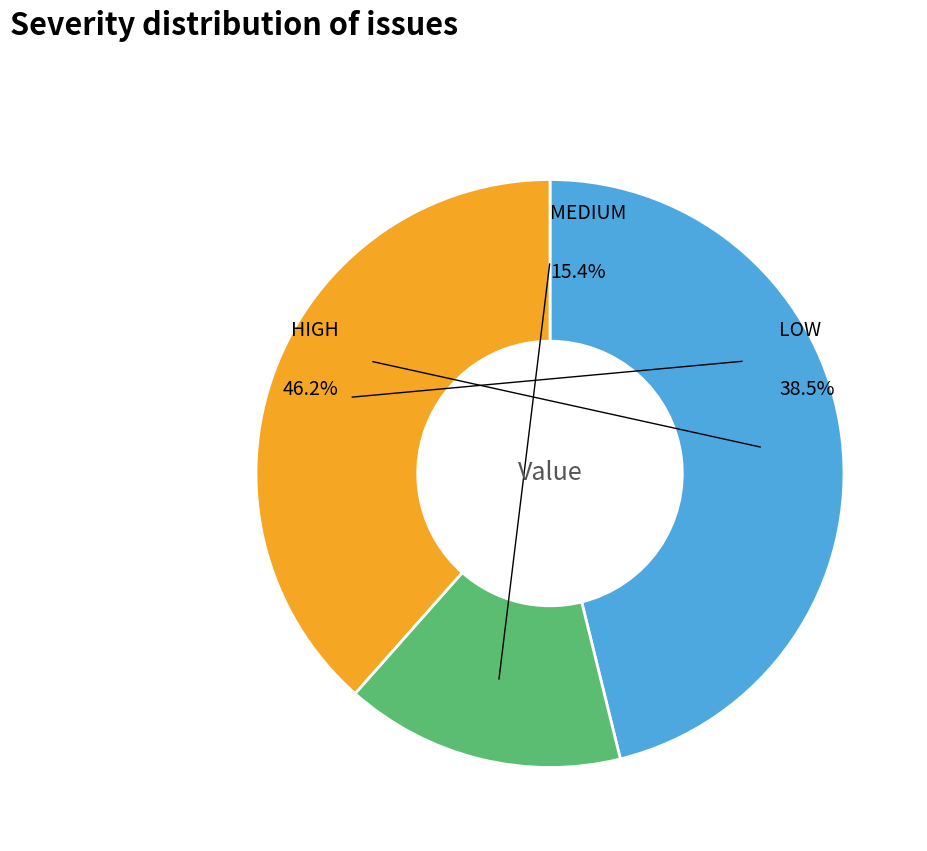

Is there any slice that represents more than half of the pie?

No